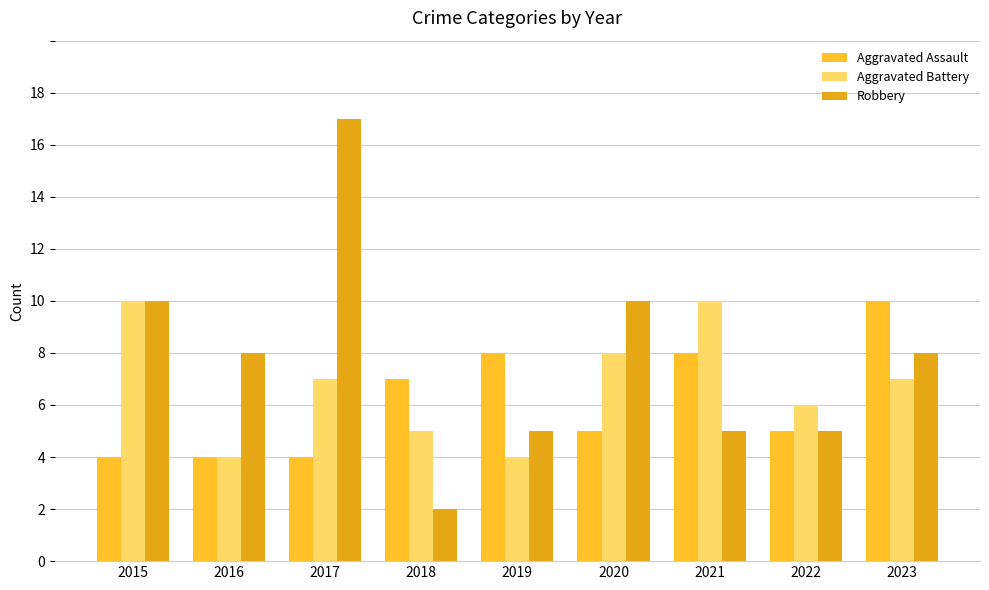

What is the difference between the highest and lowest values at 2018?

5